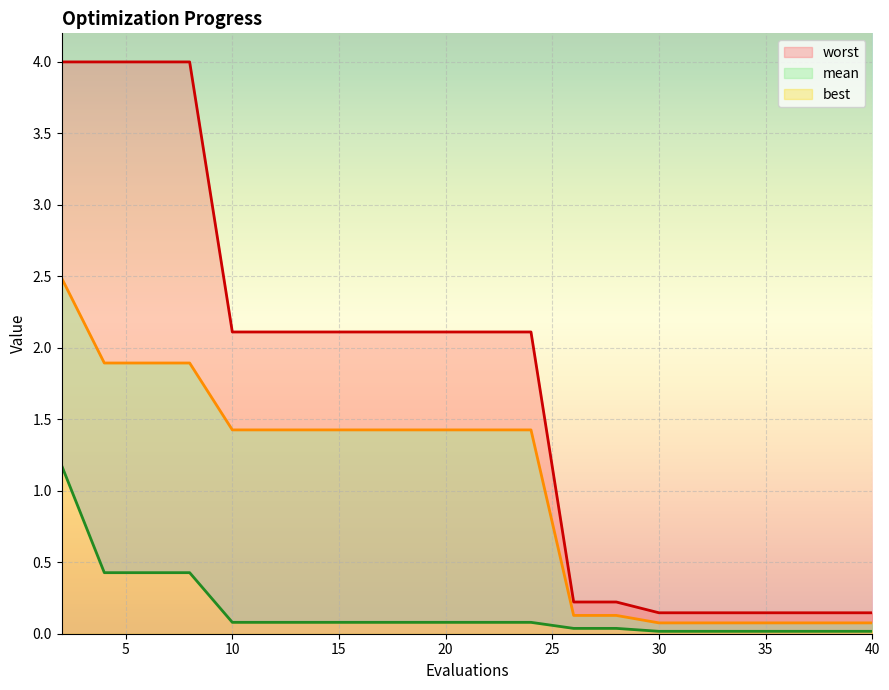

At which label is worst closest to 2?

10